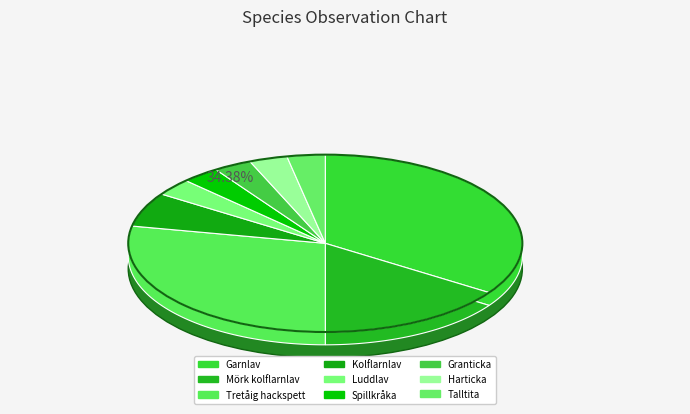

To the nearest percent, what portion does Harticka represent?

3%